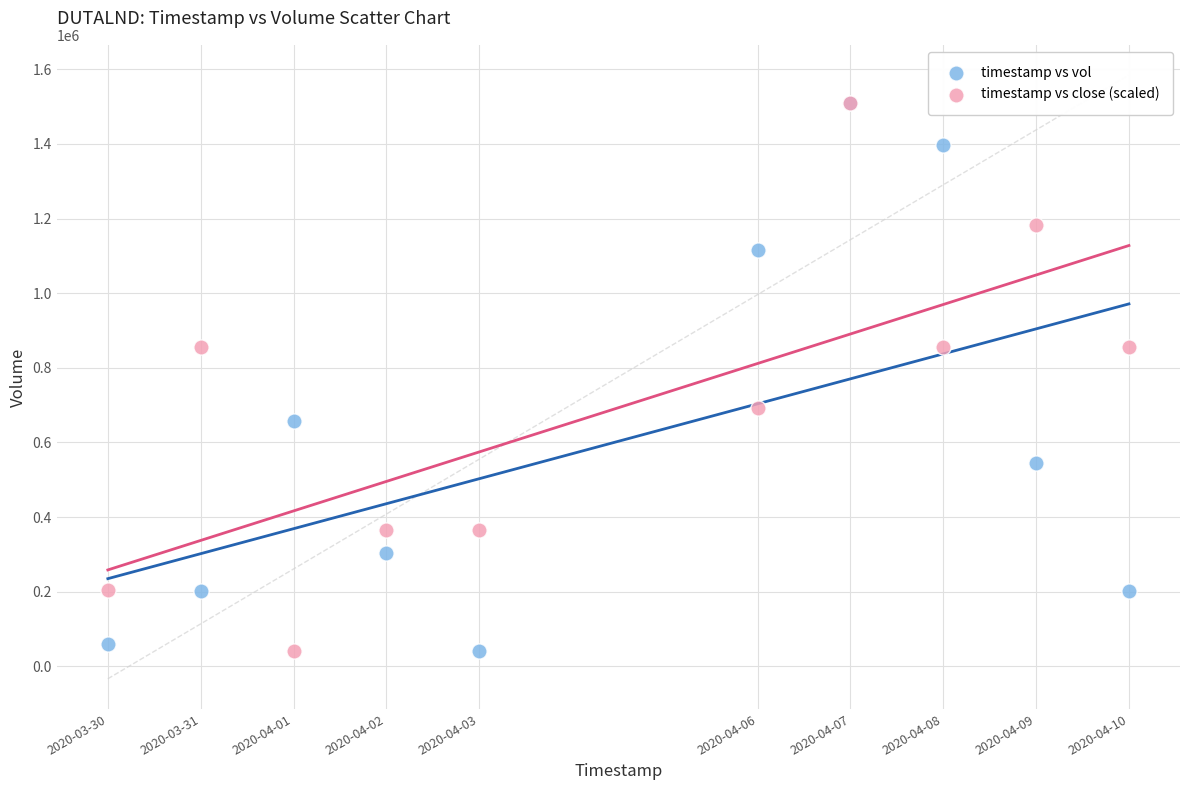

What are all the series names shown in the legend?

timestamp vs vol, timestamp vs close (scaled)